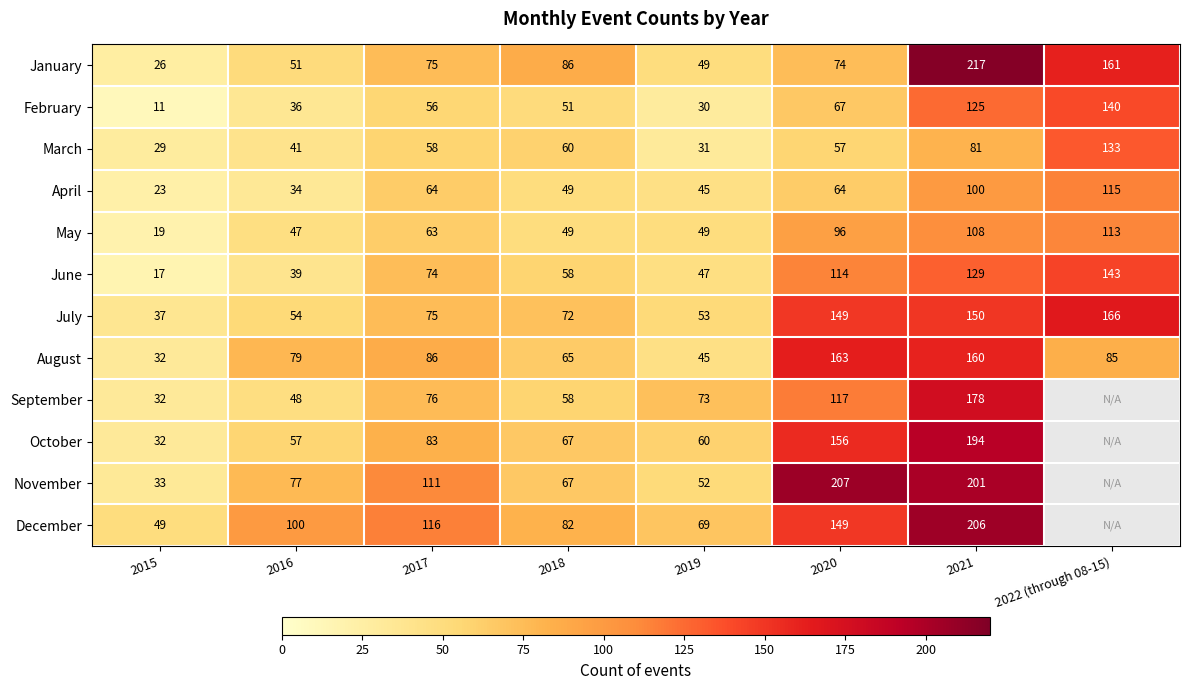

How many values in the April series are below 64?

4